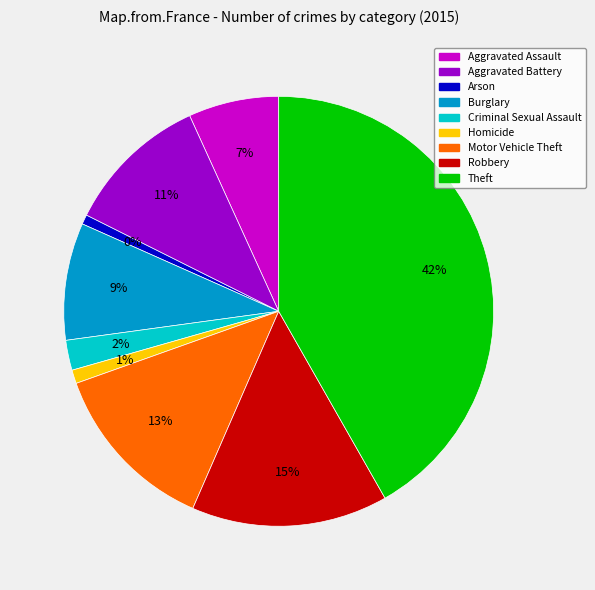

Do Burglary and Theft together represent more than half of the pie?

Yes